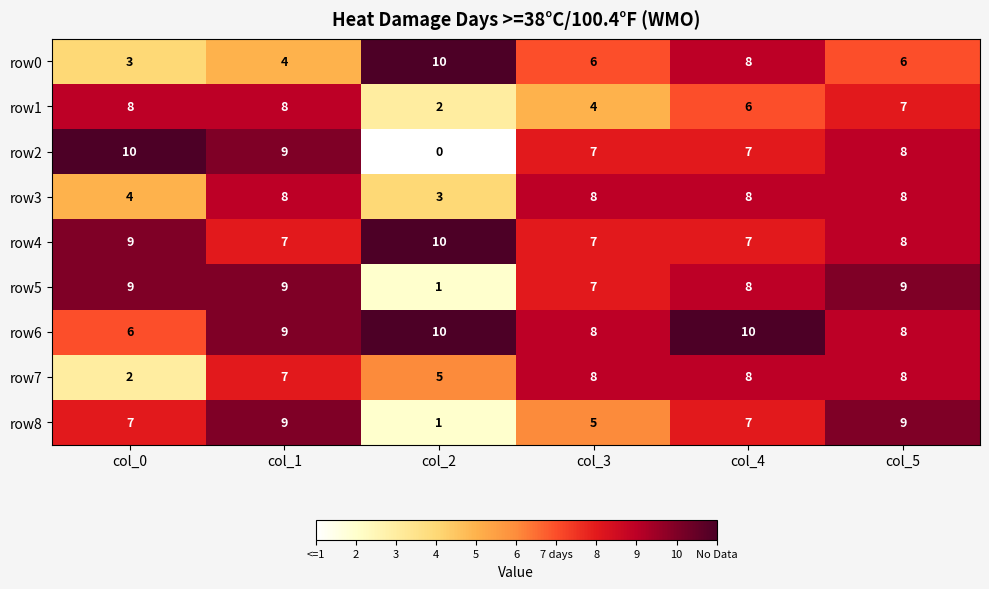

True or false: row1 has a value of 5 at col_0.

False